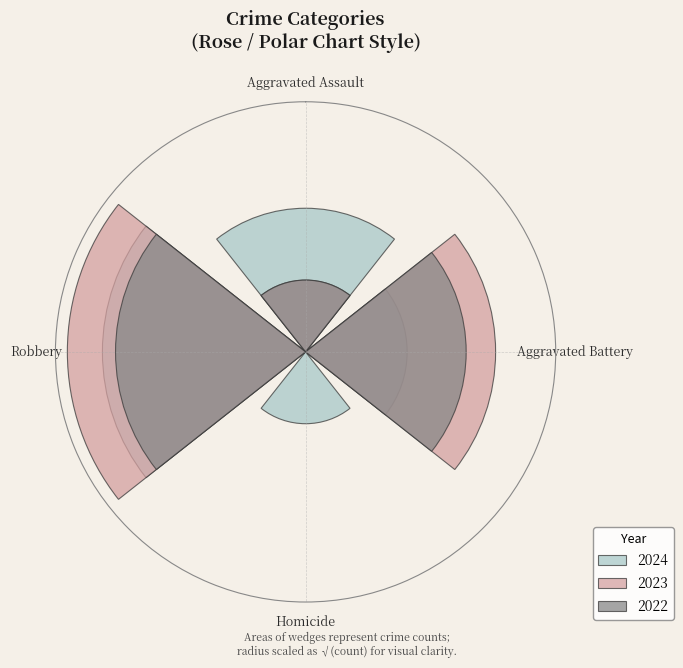

Combined, what portion of the pie is Homicide and Aggravated Battery?

33.3%